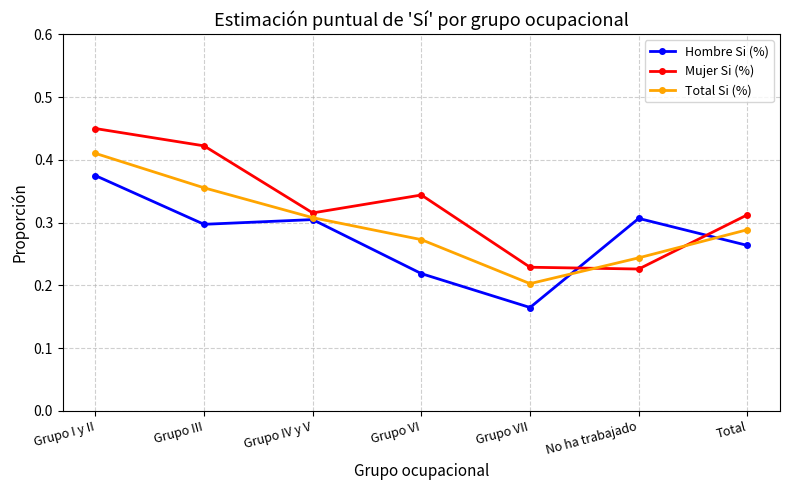

Is this an area chart (filled region under the line)?

No